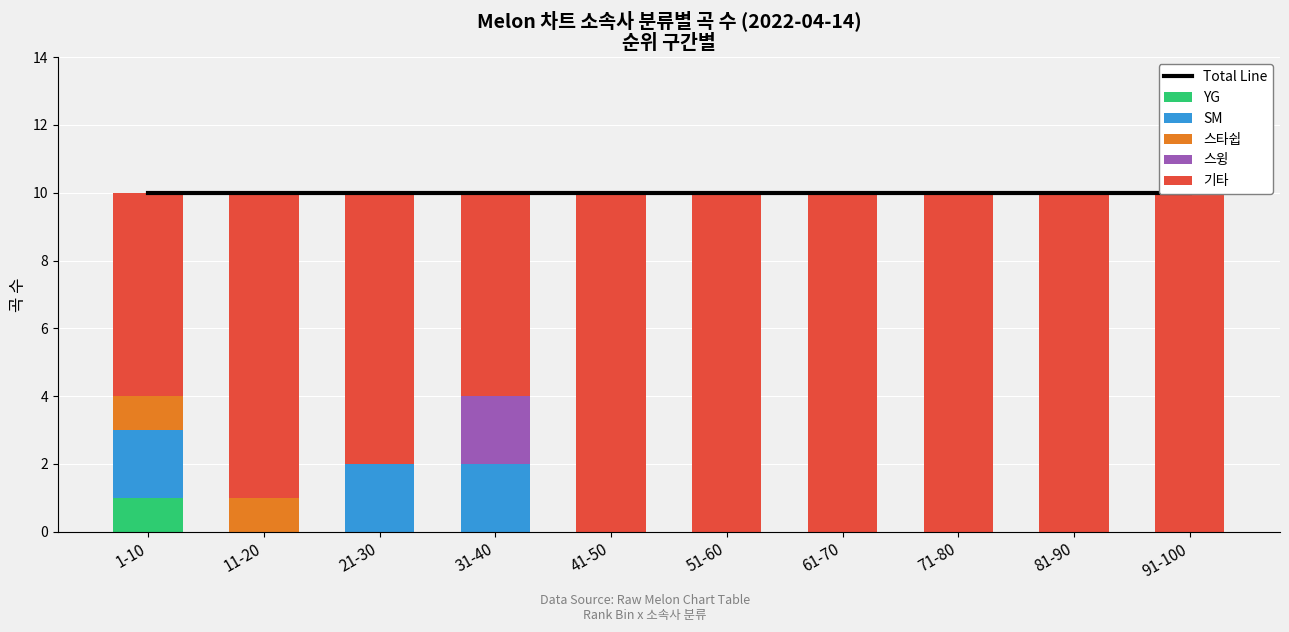

Where is 기타 nearest to the value 8?

21-30